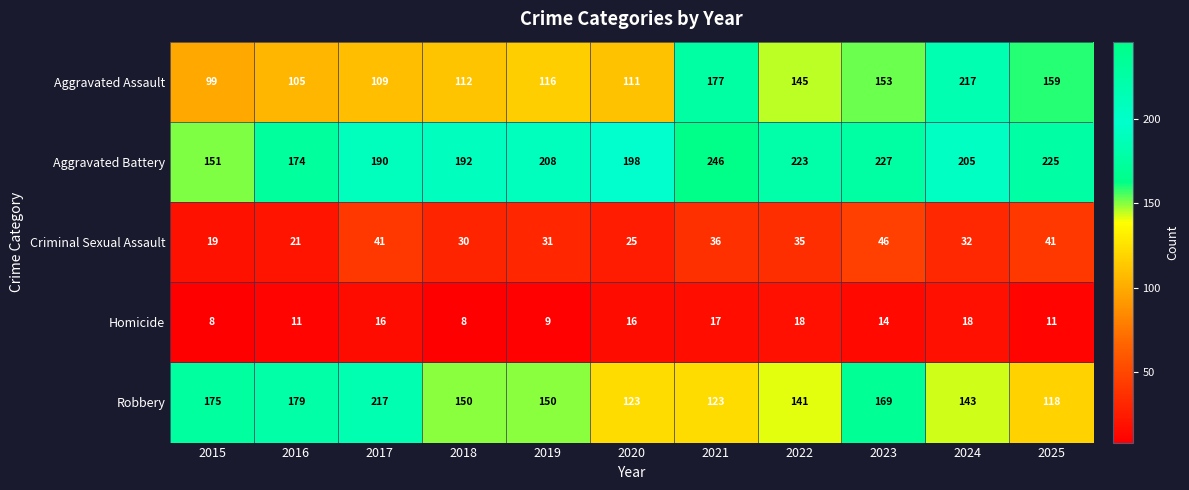

Rank the series at 2018 from lowest to highest value.

Homicide, Criminal Sexual Assault, Aggravated Assault, Robbery, Aggravated Battery